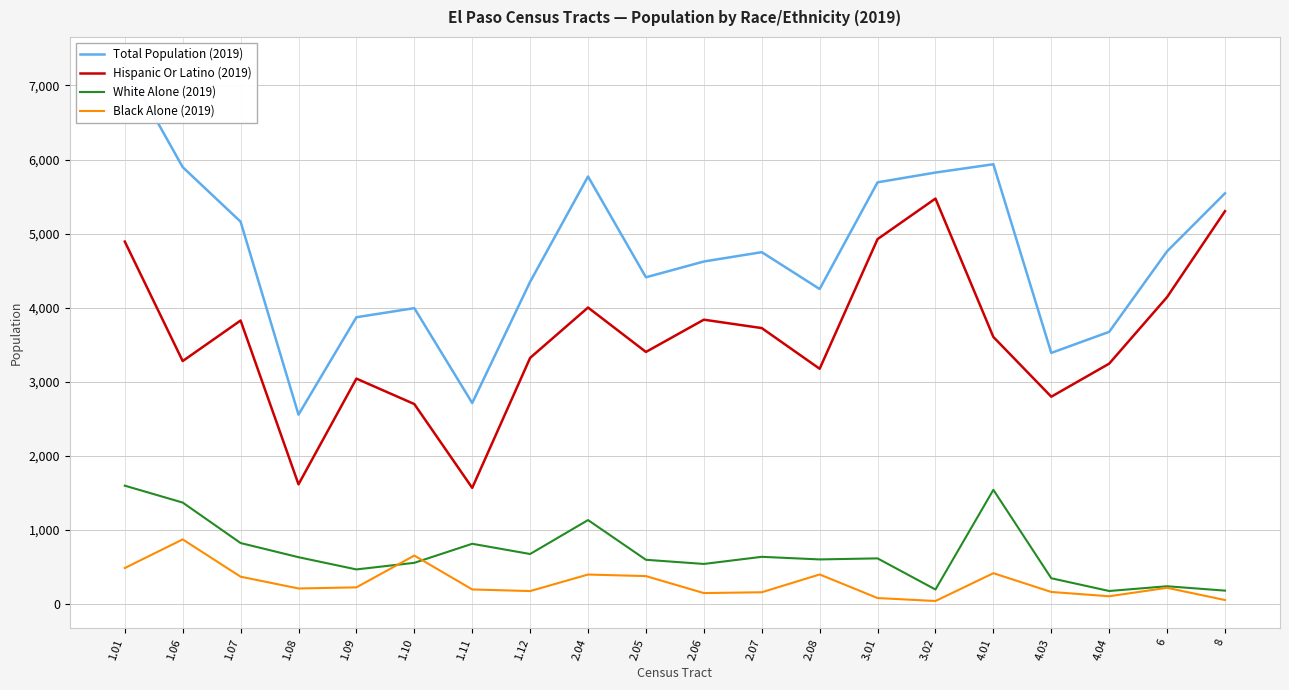

At which category does White Alone (2019) reach its first local valley?

1.09